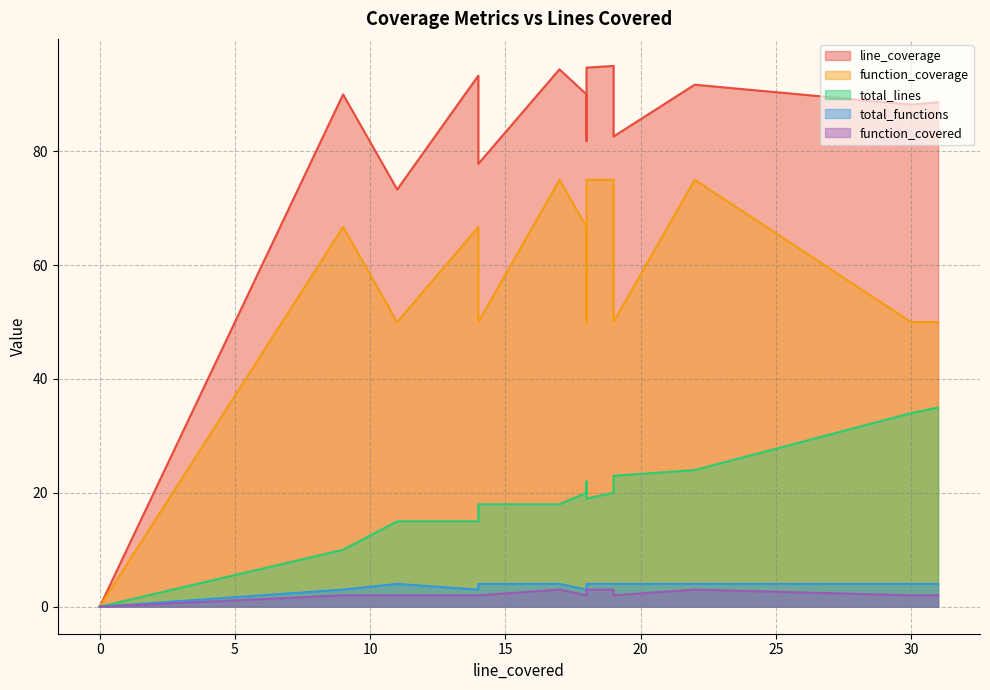

Between 9 and 19, which series saw the biggest shift?

total_lines